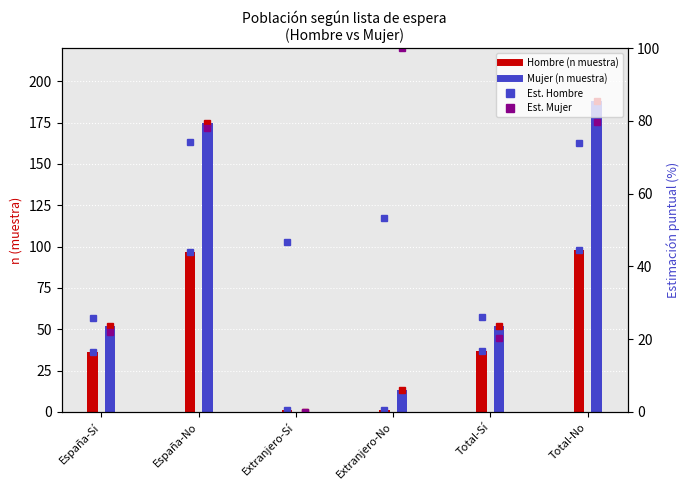

What is the label of the 4th bar from the left?

Extranjero-No